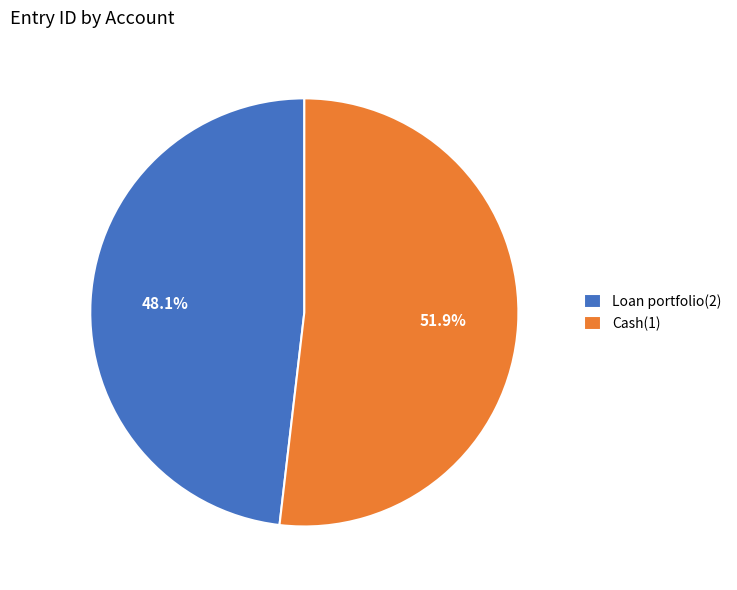

What is the largest slice in the pie chart?

Cash(1)